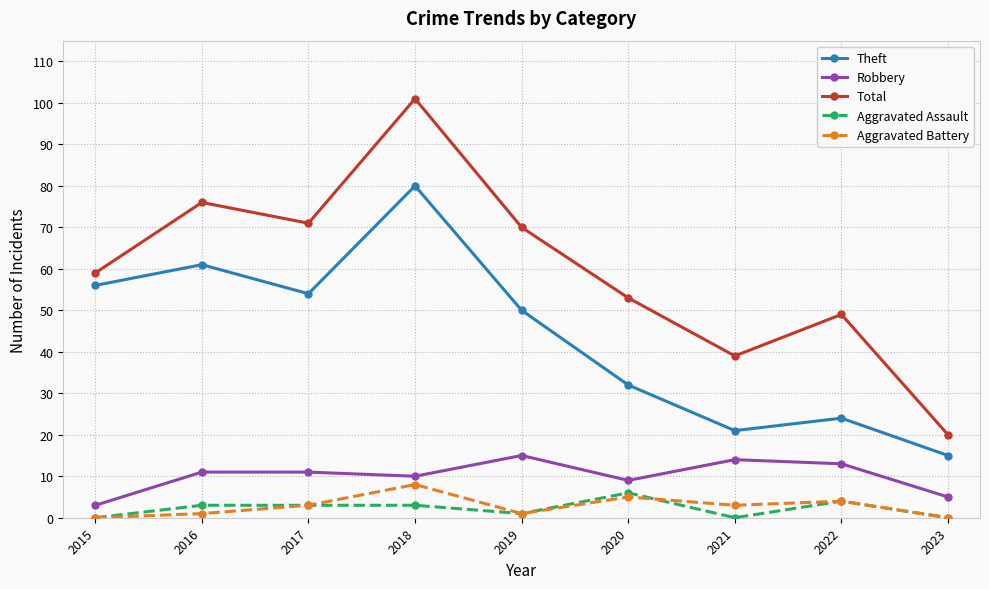

What is the difference between the Theft values at 2023 and 2016?

46